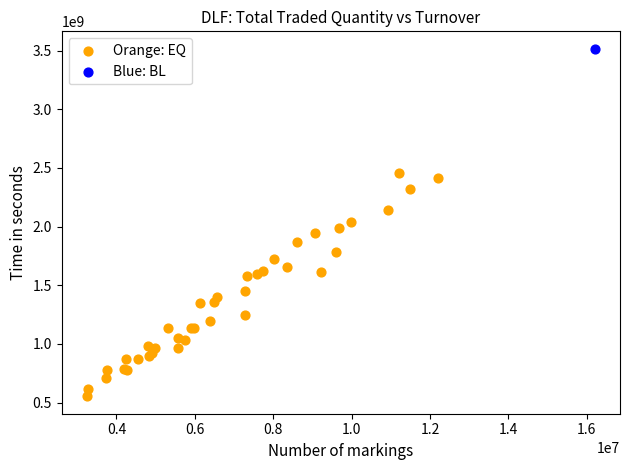

What are all the series names shown in the legend?

Orange: EQ, Blue: BL